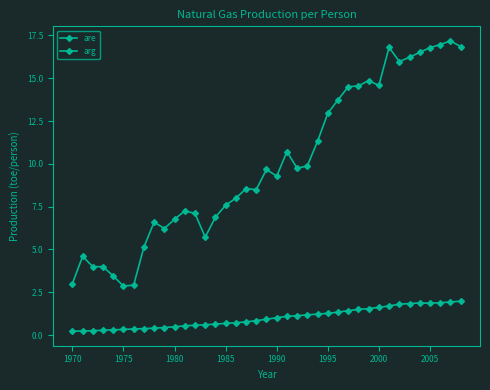

How many data points does each series have?

39